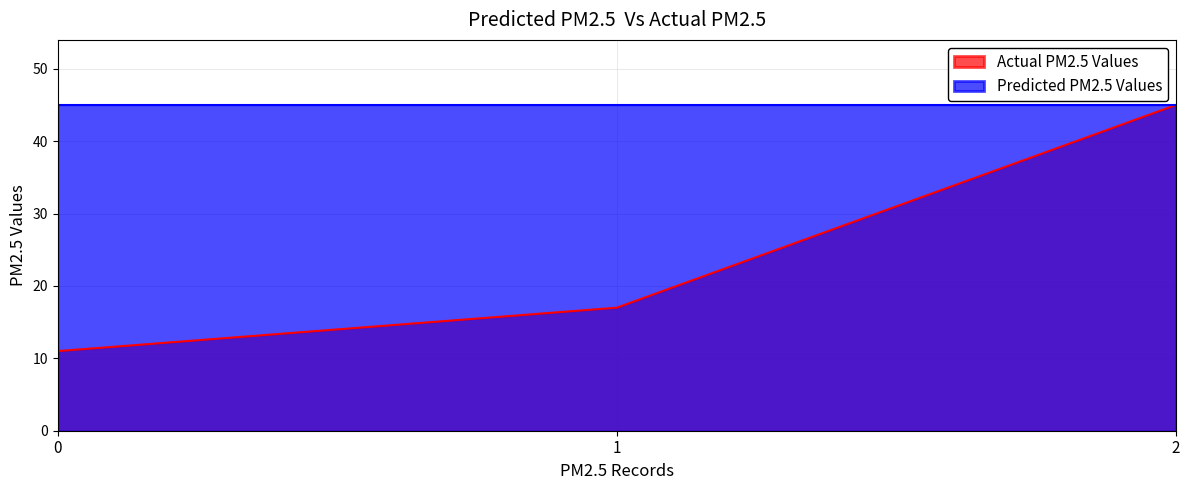

What is the average value of the Actual PM2.5 Values series?

24.3